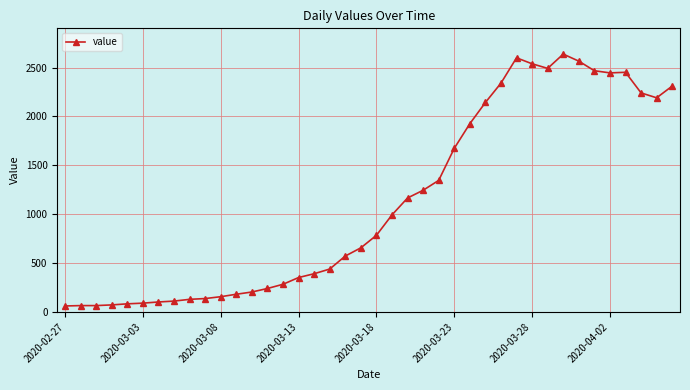

What is the sum of all values?

44951